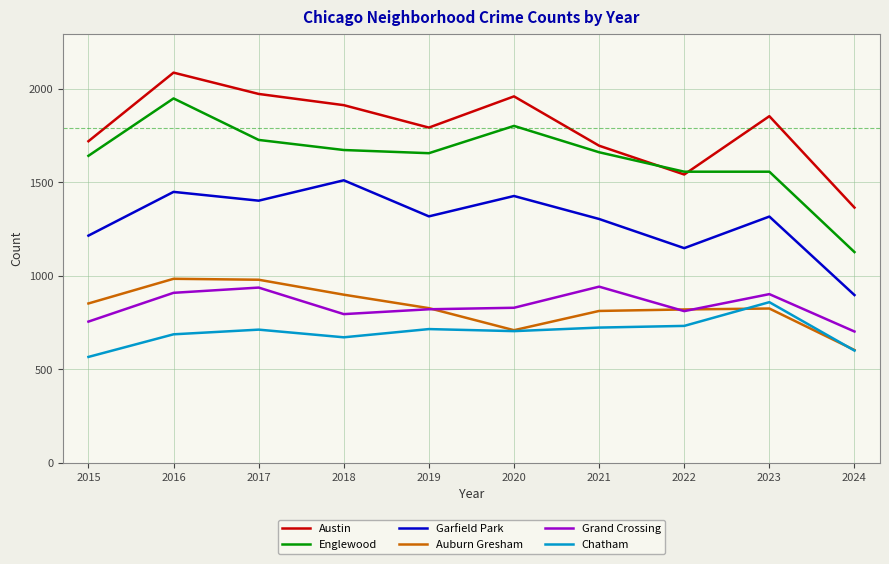

What is the sum of all Austin values?

17893